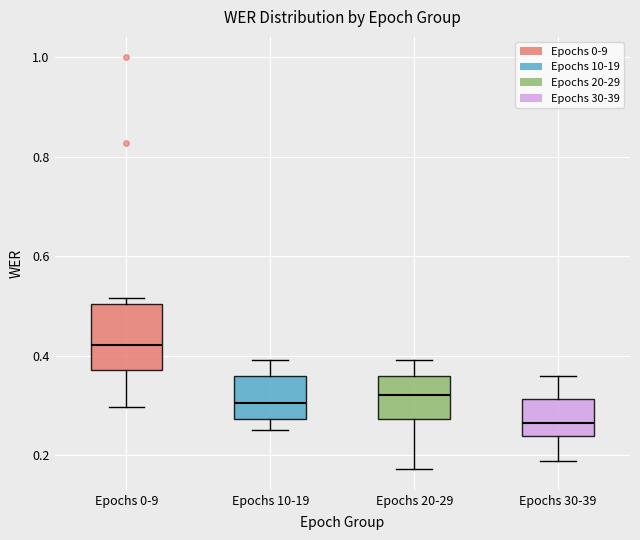

Reading left to right, transcribe this box plot: for each box, give where its median line is, the range the box spans, and where its two whiskers end, as read against the y-axis. The values are not printed on the chart, so give them approximately, as read against the axis.

Epochs 0-9: median 0.42, box 0.38 to 0.50, whiskers 0.30 to 0.52
Epochs 10-19: median 0.30, box 0.28 to 0.36, whiskers 0.26 to 0.40
Epochs 20-29: median 0.32, box 0.28 to 0.36, whiskers 0.18 to 0.40
Epochs 30-39: median 0.26, box 0.24 to 0.32, whiskers 0.18 to 0.36